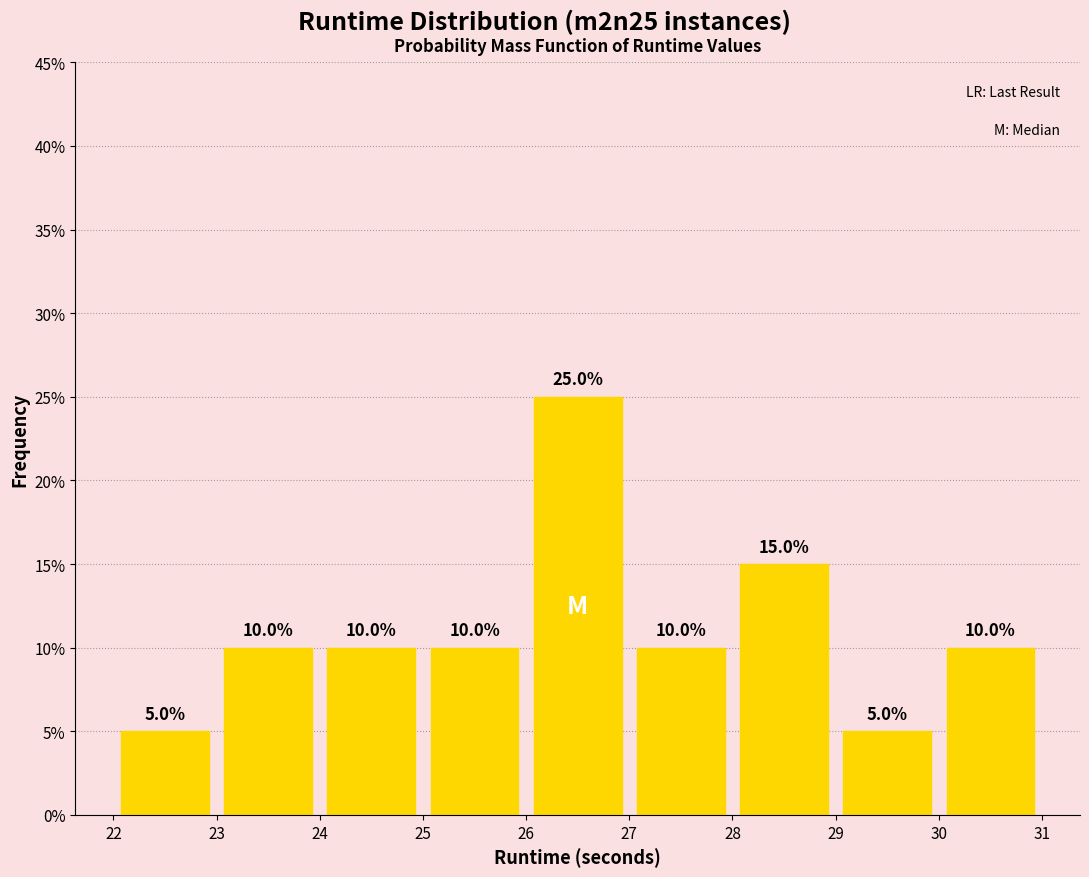

Which range on the x-axis has the tallest bar?

26 to 27